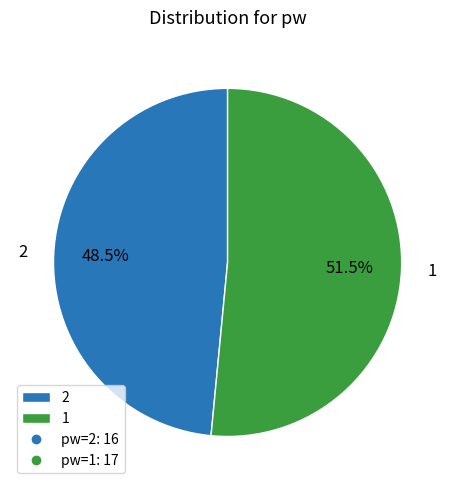

Which has a higher value, 1 or 2?

1